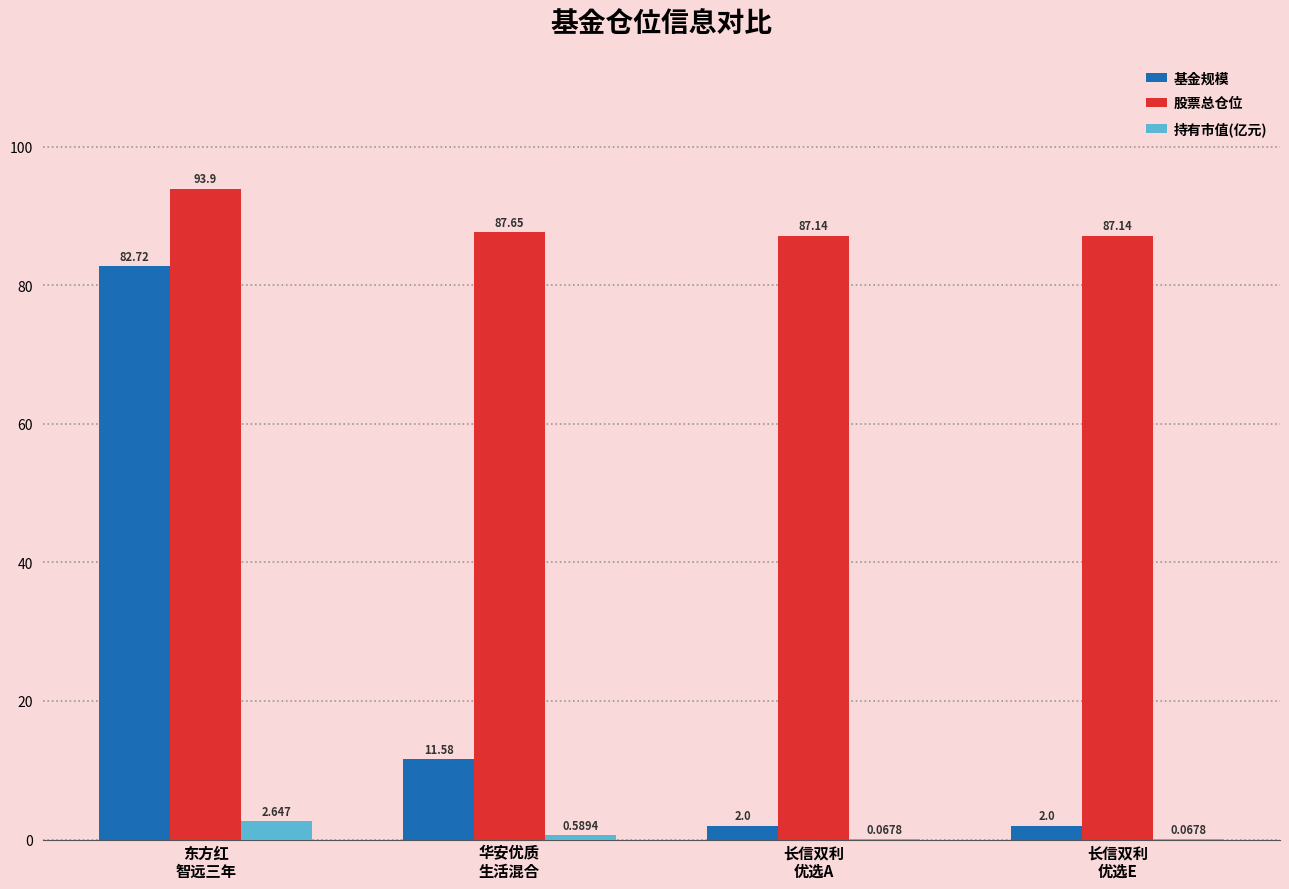

How many groups of bars are there?

4